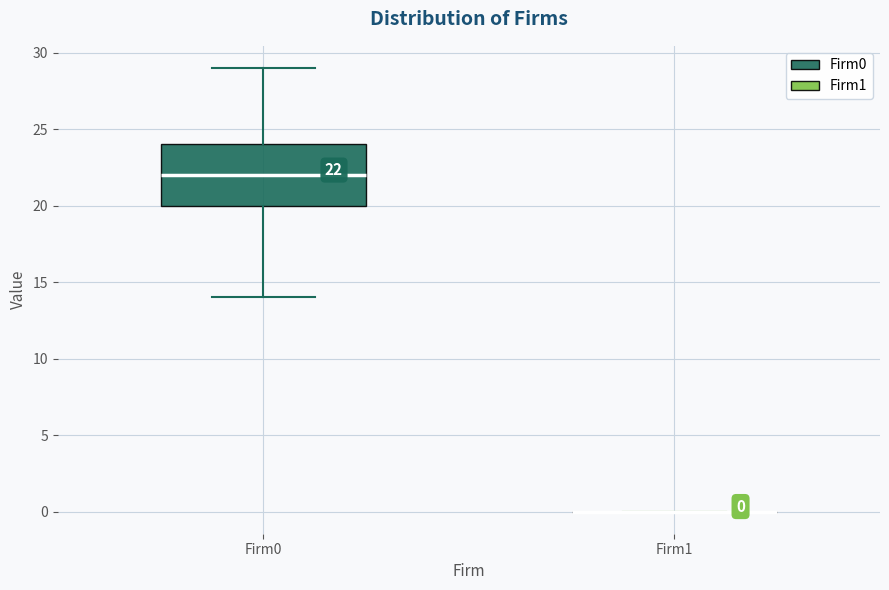

Comparing the boxes themselves (not the whiskers), which one is the tallest?

Firm0